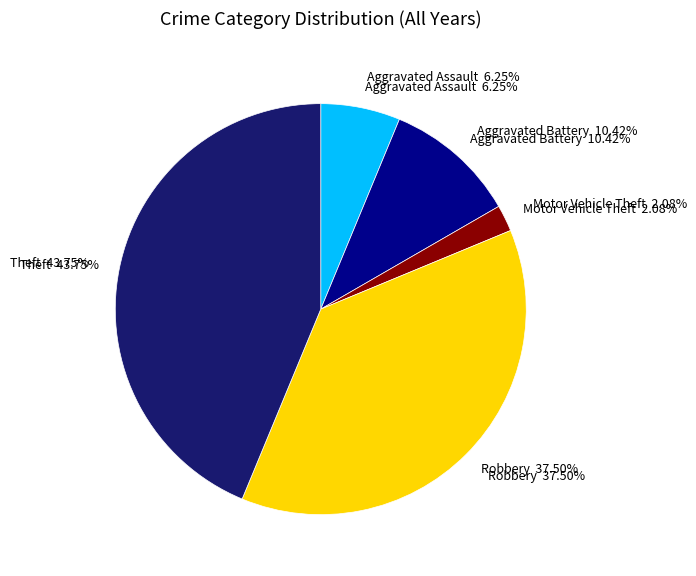

Count the number of slices in the pie.

5